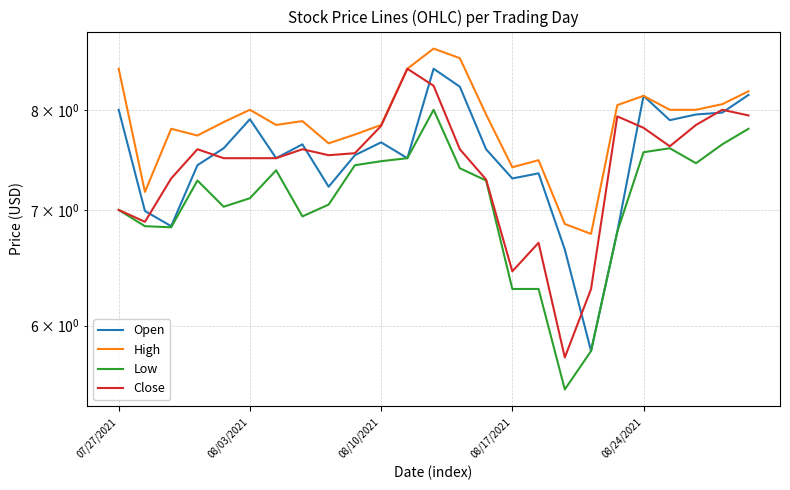

True or false: Low has more than 1 points higher than both neighbors.

True